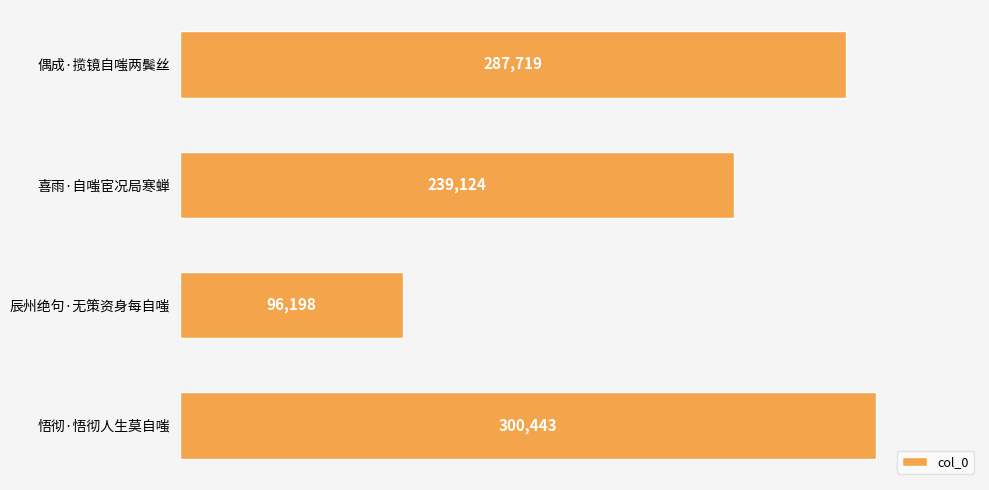

Reading bottom to top, extract all data points from this chart.

300443	96198	239124	287719